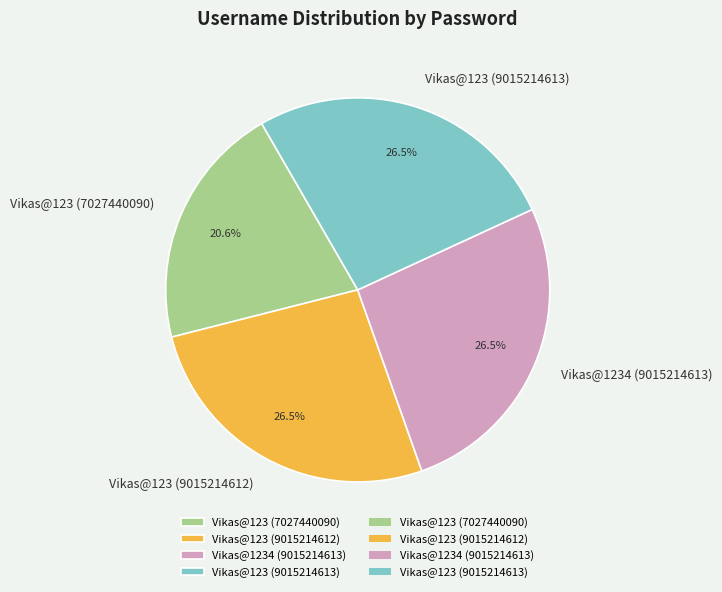

How many segments does this pie chart have?

4